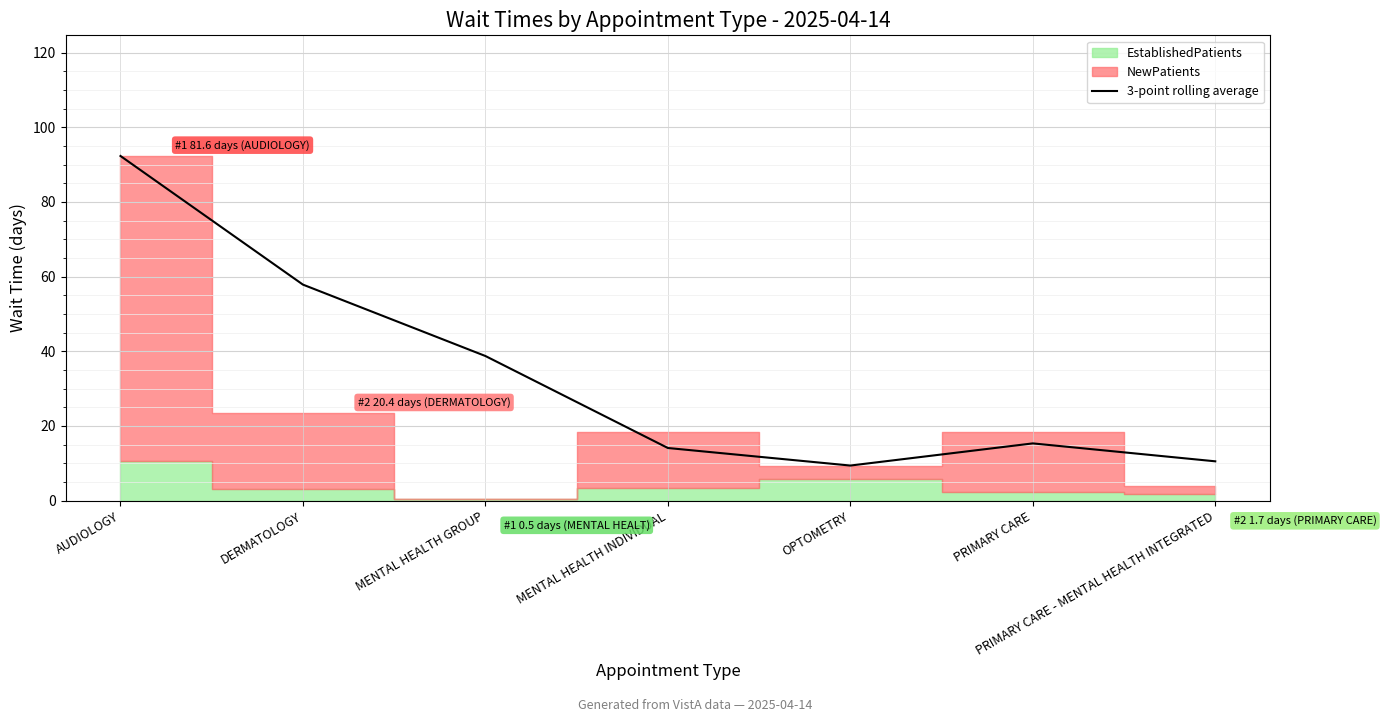

What is the greatest value displayed?

92.3